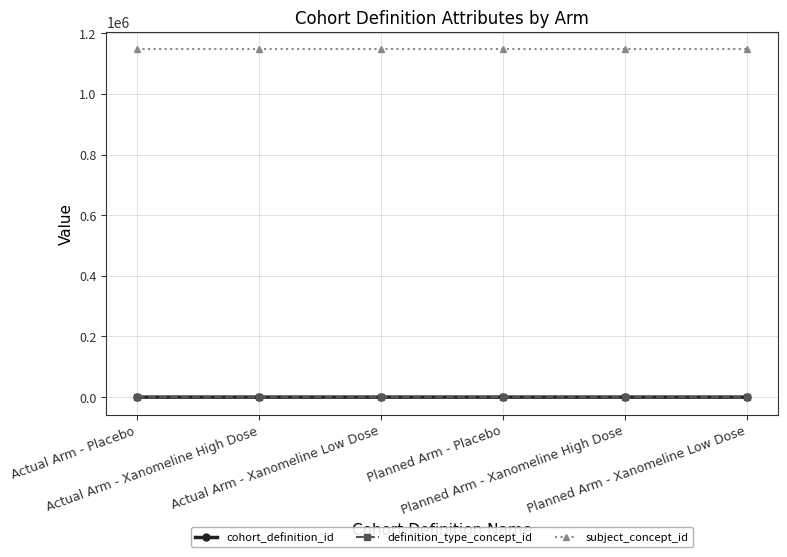

True or false: cohort_definition_id has more than 0 points higher than both neighbors.

True